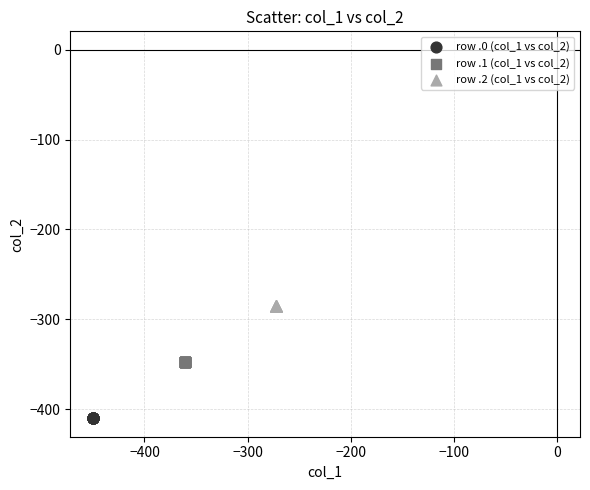

Which series contains the lowest Y value?

row .0 (col_1 vs col_2)